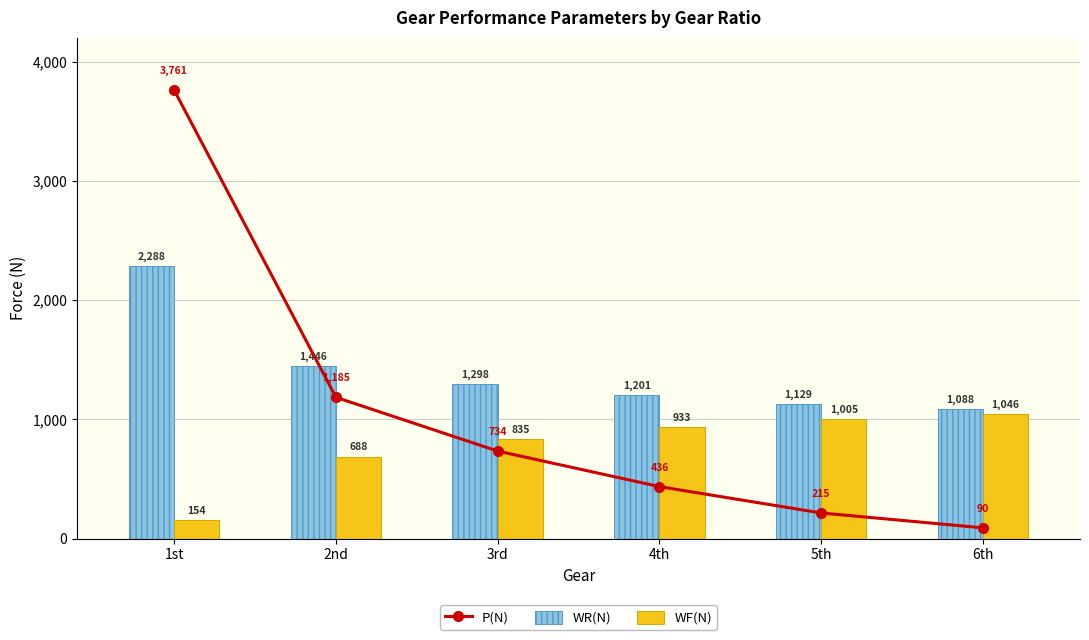

What is the average value of the WF(N) series?

776.8